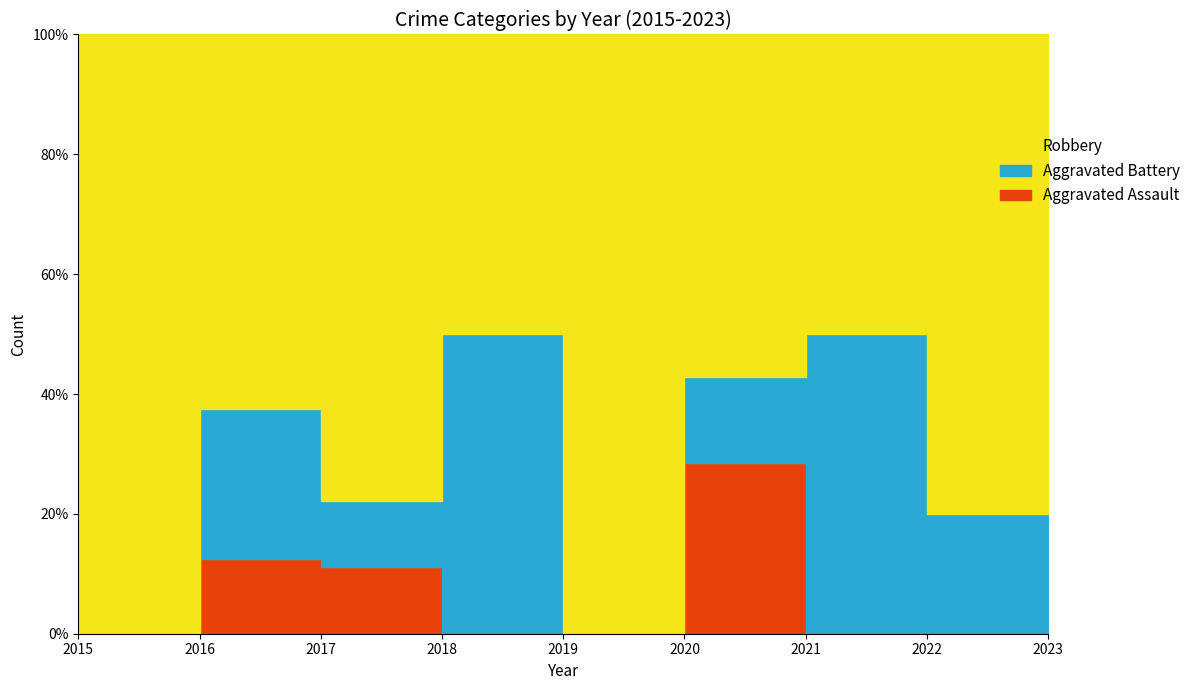

True or false: Aggravated Assault has a value of -1 at 2019.

False